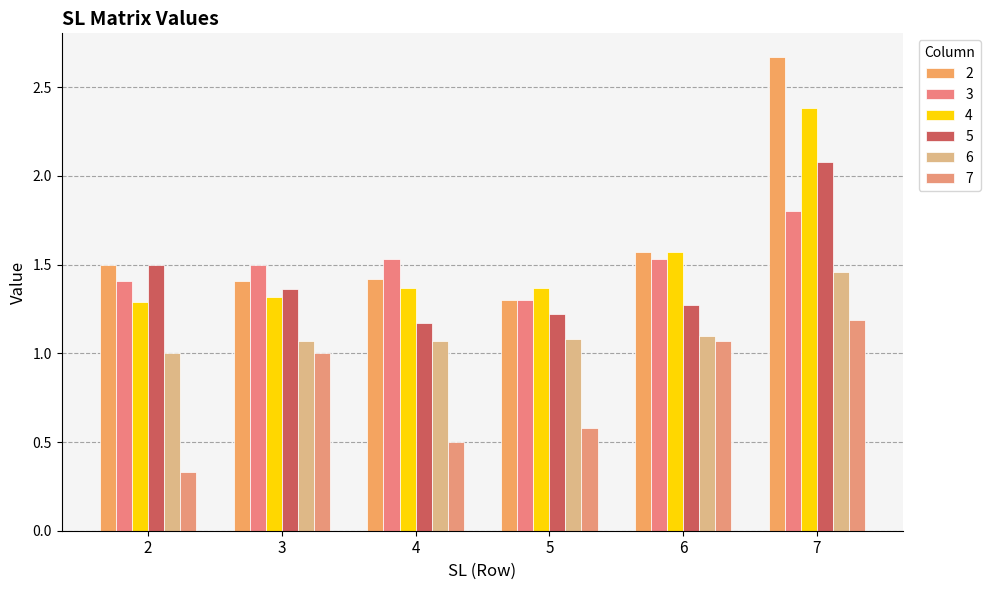

The 5 series shows 0.5 at 2. True or false?

False